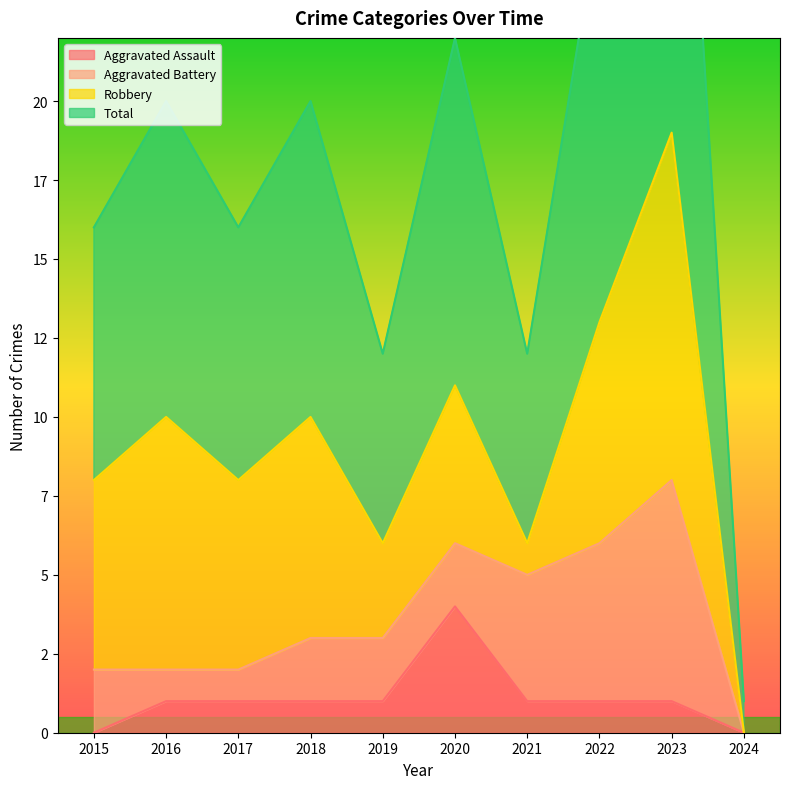

True or false: Total has more than 1 points higher than both neighbors.

True